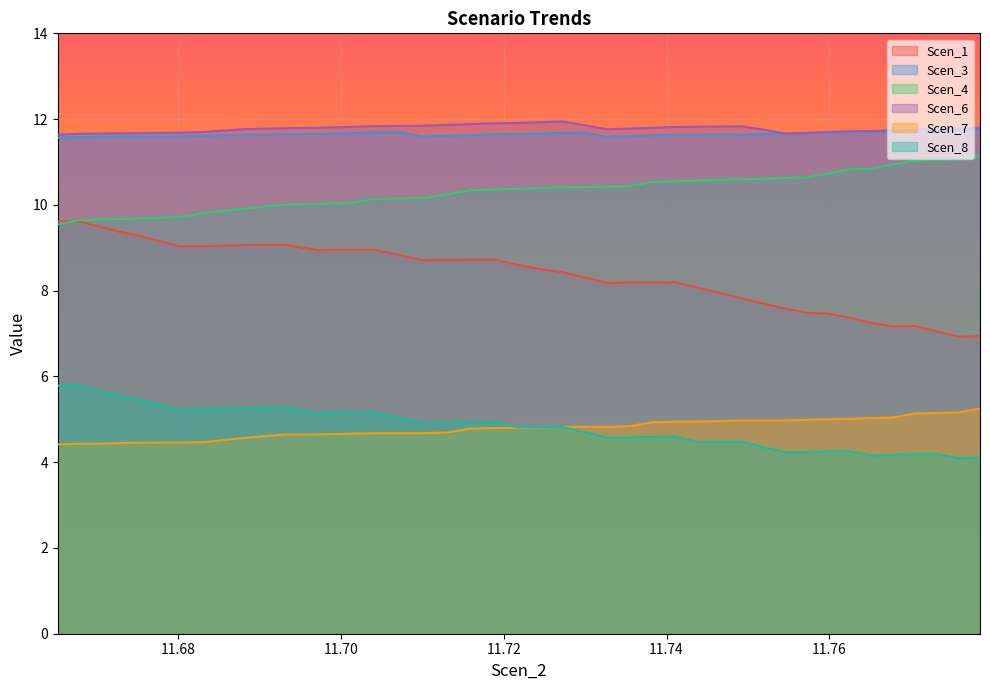

True or false: Scen_6 and Scen_1 cross at least once.

False